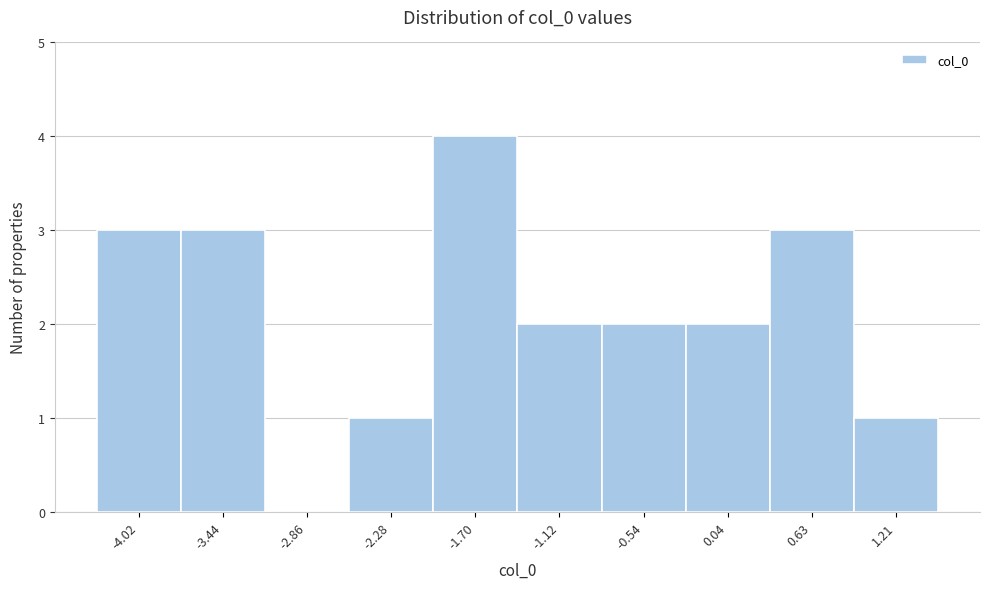

Reading left to right, extract all data points from this chart.

-4.02=3	-3.44=3	-2.86=0	-2.28=1	-1.70=4	-1.12=2	-0.54=2	0.04=2	0.63=3	1.21=1